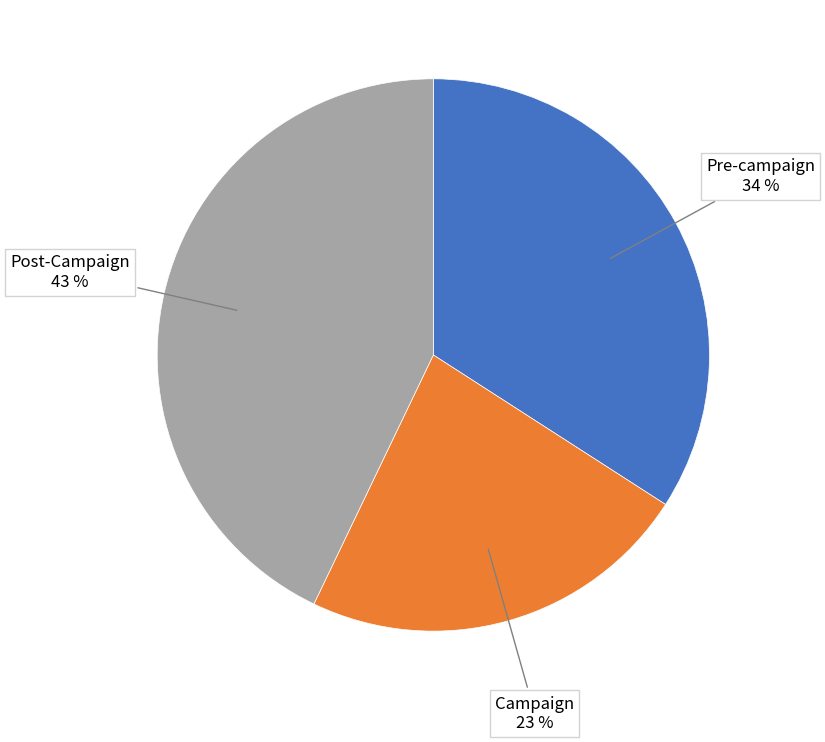

To the nearest percent, what is the difference between the largest and smallest slice percentages?

20%